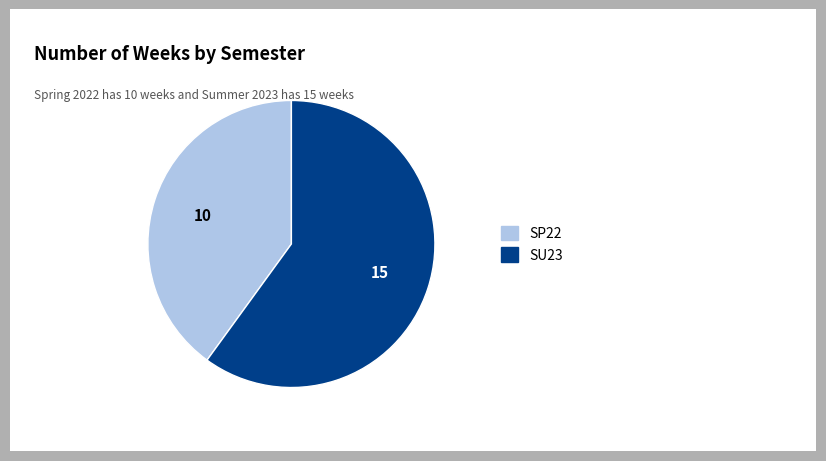

Combined, do SU23 and SP22 account for over 50%?

Yes